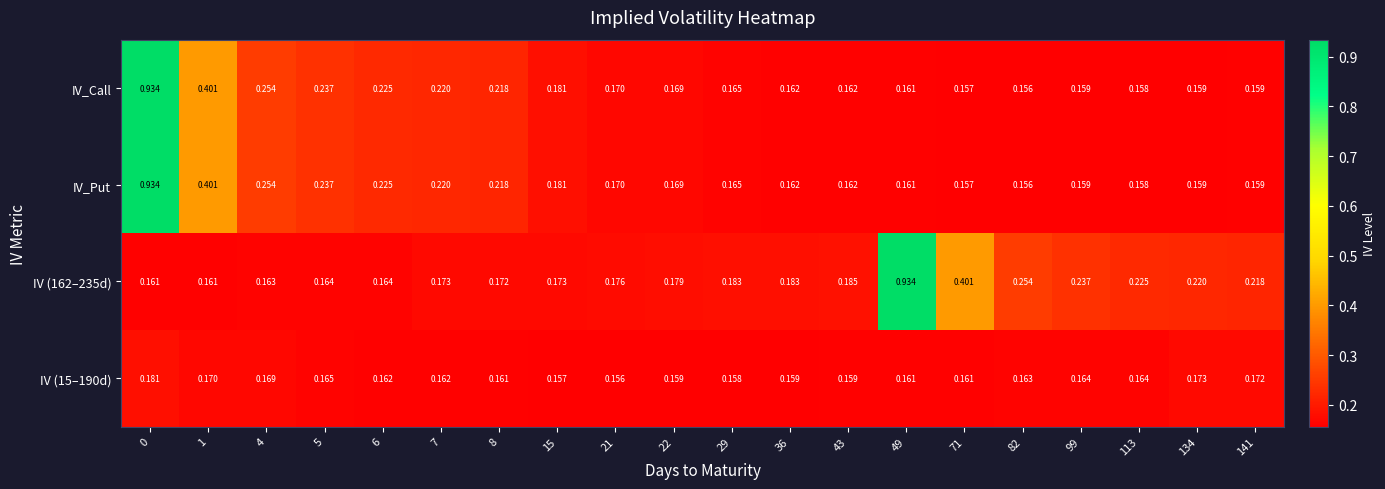

Is the value of IV (15–190d) at 141 greater than the value of IV_Put at 49?

Yes